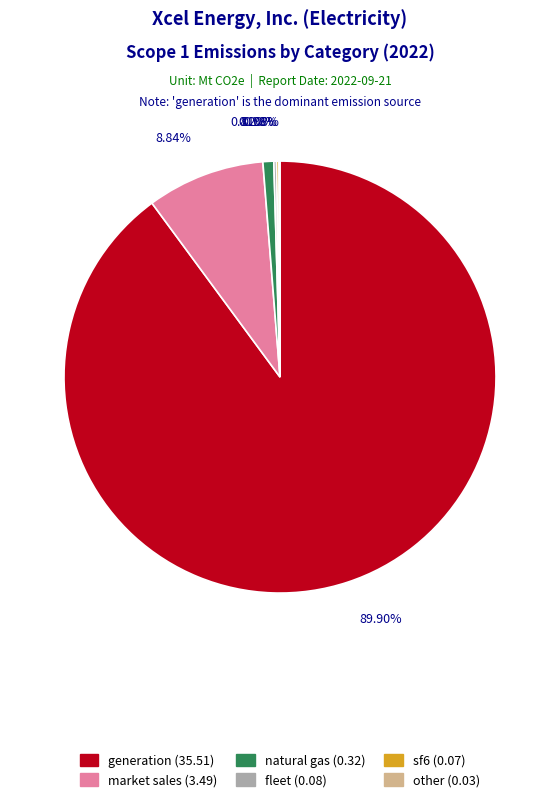

Is there any slice that represents more than half of the pie?

Yes